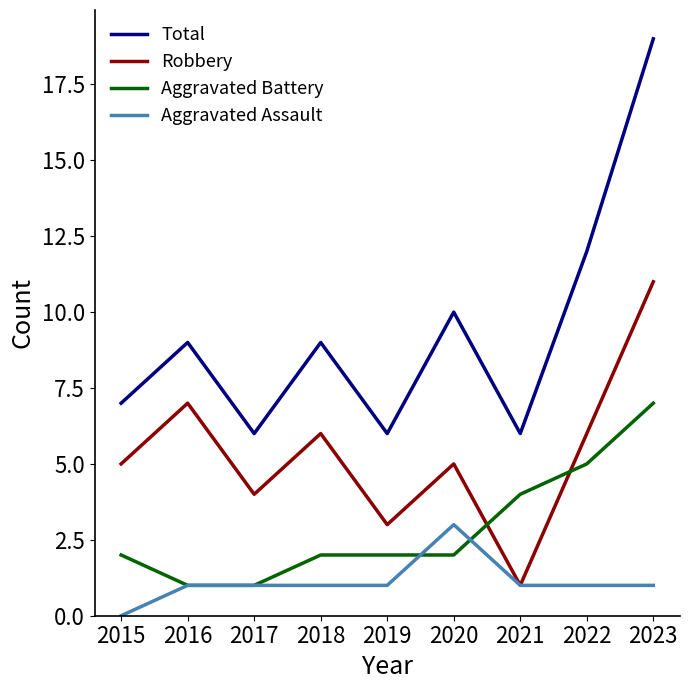

What is the sum of all Aggravated Battery values?

26